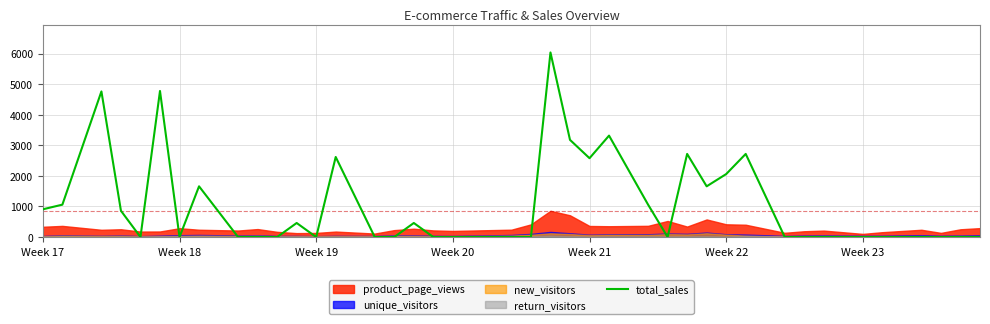

What is the highest value of the total_sales series?

6040